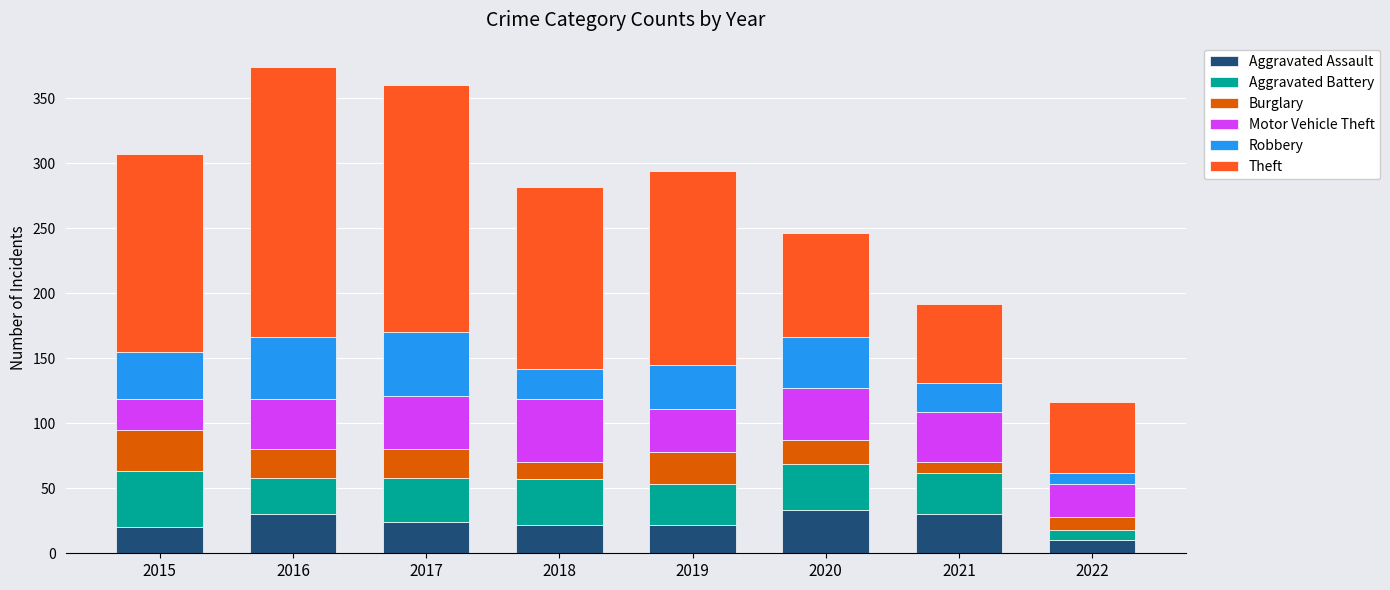

What is the sum of the Aggravated Assault values at 2022 and 2015?

30